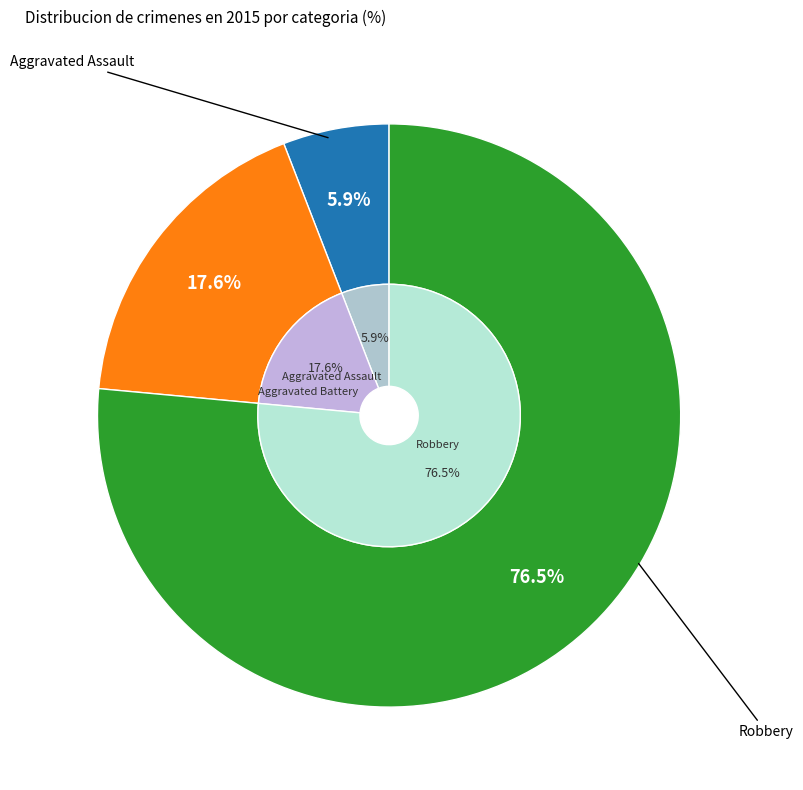

Count the number of slices in the pie.

3